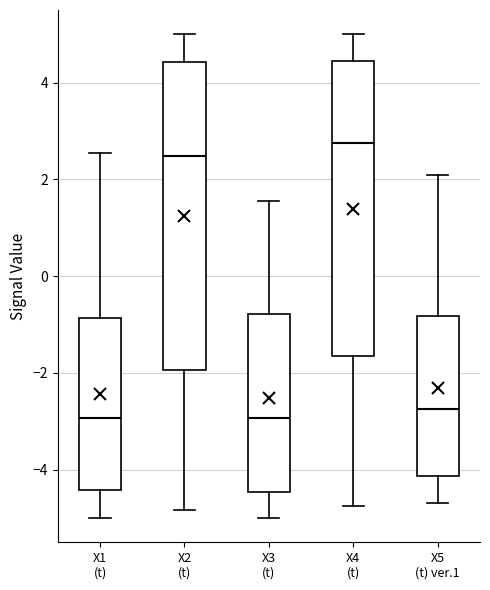

Reading left to right, read every box against the y-axis: the position of its median line, the range the box covers, and the ends of its whiskers. The values are not printed on the chart, so give them approximately, as read against the axis.

X1 (t): median -3.0, box -4.4 to -0.8, whiskers -5.0 to 2.6
X2 (t): median 2.4, box -2.0 to 4.4, whiskers -4.8 to 5.0
X3 (t): median -3.0, box -4.4 to -0.8, whiskers -5.0 to 1.6
X4 (t): median 2.8, box -1.6 to 4.4, whiskers -4.8 to 5.0
X5 (t) ver.1: median -2.8, box -4.2 to -0.8, whiskers -4.6 to 2.0